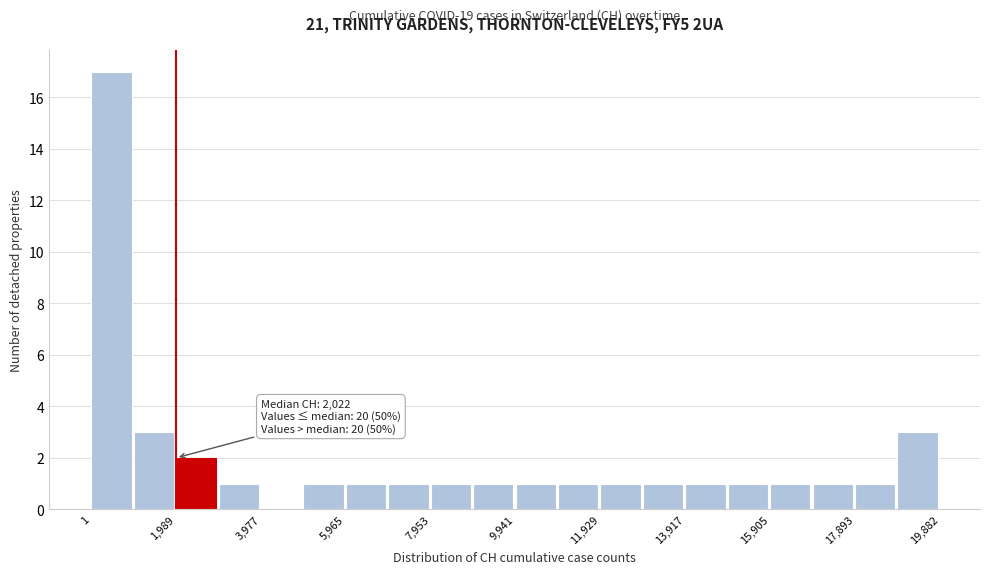

Over which range of the x-axis is the bar tallest?

0 to 1000